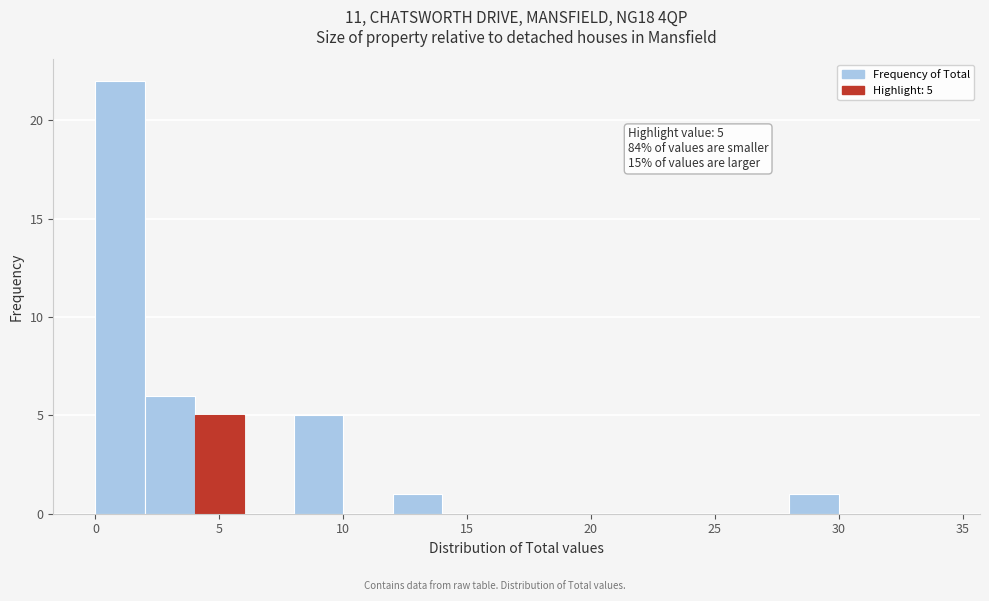

Which range on the x-axis has the tallest bar?

0 to 2